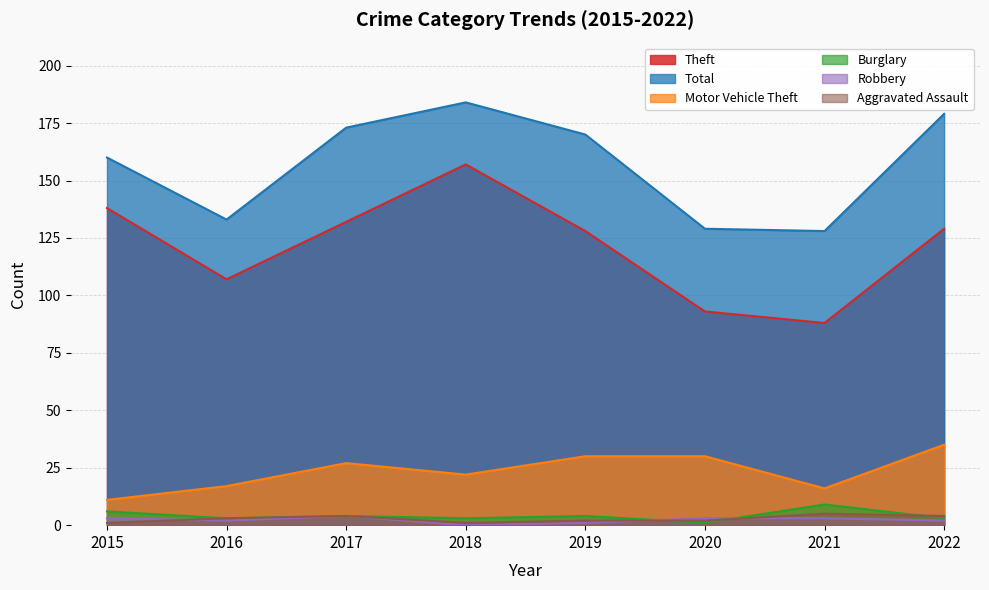

Reading left to right, extract all data points from this chart.

Theft: 2015=138	2016=107	2017=132	2018=157	2019=128	2020=93	2021=88	2022=129
Total: 2015=160	2016=133	2017=173	2018=184	2019=170	2020=129	2021=128	2022=179
Motor Vehicle Theft: 2015=11	2016=17	2017=27	2018=22	2019=30	2020=30	2021=16	2022=35
Burglary: 2015=6	2016=3	2017=4	2018=3	2019=4	2020=1	2021=9	2022=3
Robbery: 2015=3	2016=2	2017=4	2018=0	2019=1	2020=3	2021=3	2022=2
Aggravated Assault: 2015=1	2016=3	2017=4	2018=1	2019=2	2020=2	2021=5	2022=4